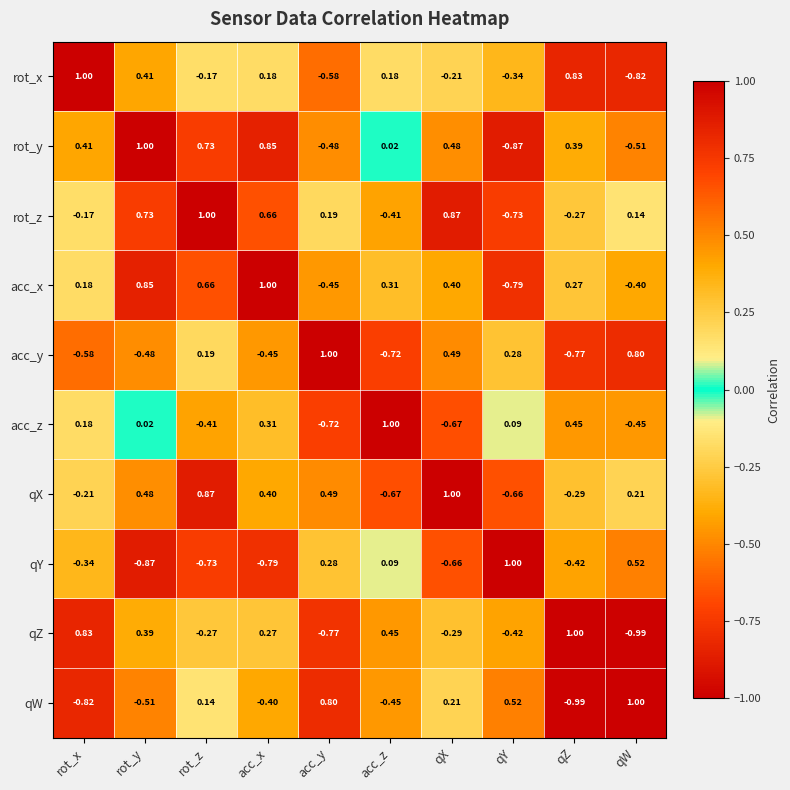

Rank the series at acc_z from highest to lowest value.

acc_z, qZ, acc_x, rot_x, qY, rot_y, rot_z, qW, qX, acc_y